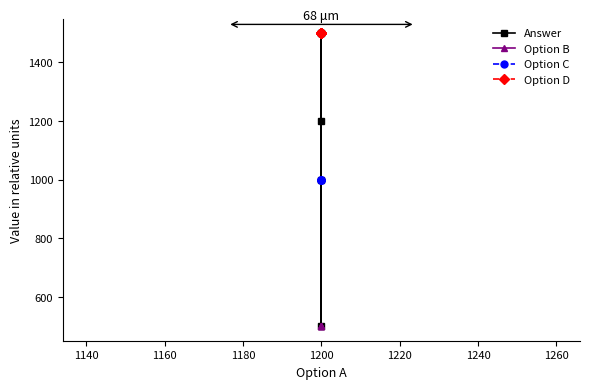

At 1200, list the series in order from smallest to largest.

Option B, Option C, Answer, Option D